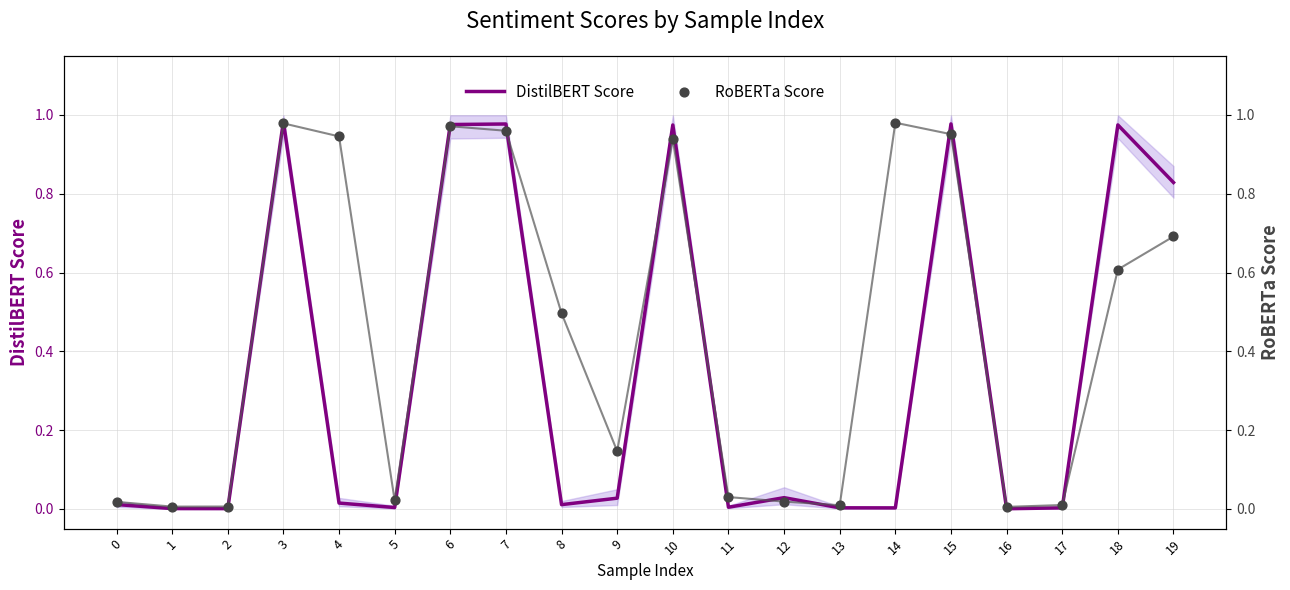

Which series has the largest total across all categories?

RoBERTa Score